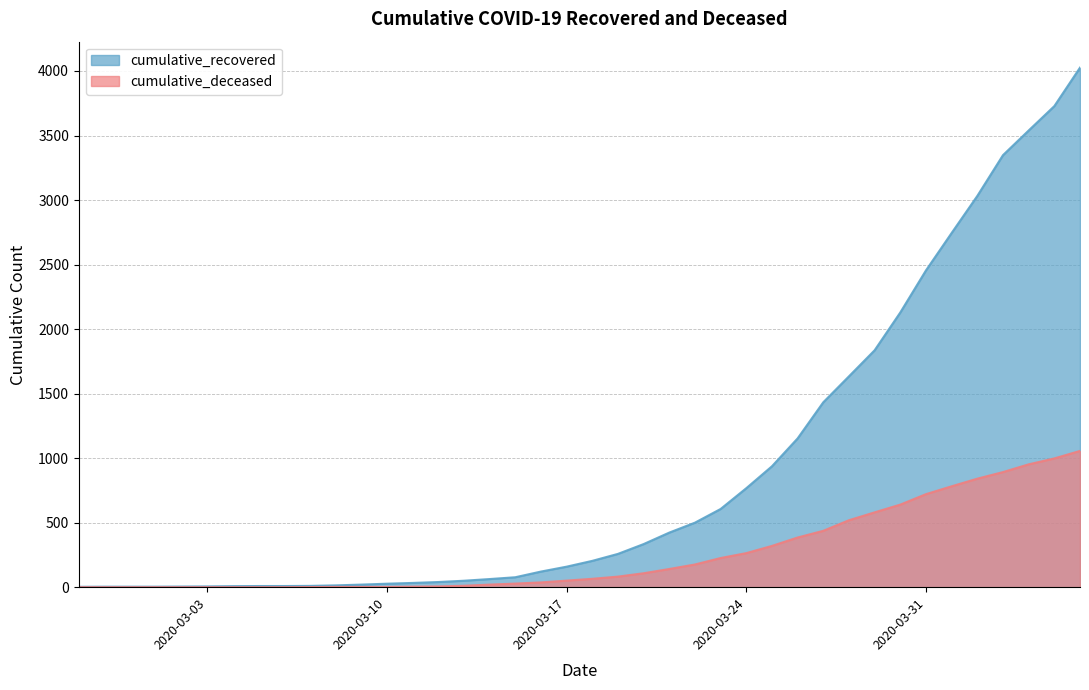

Which series has the largest total across all categories?

cumulative_recovered